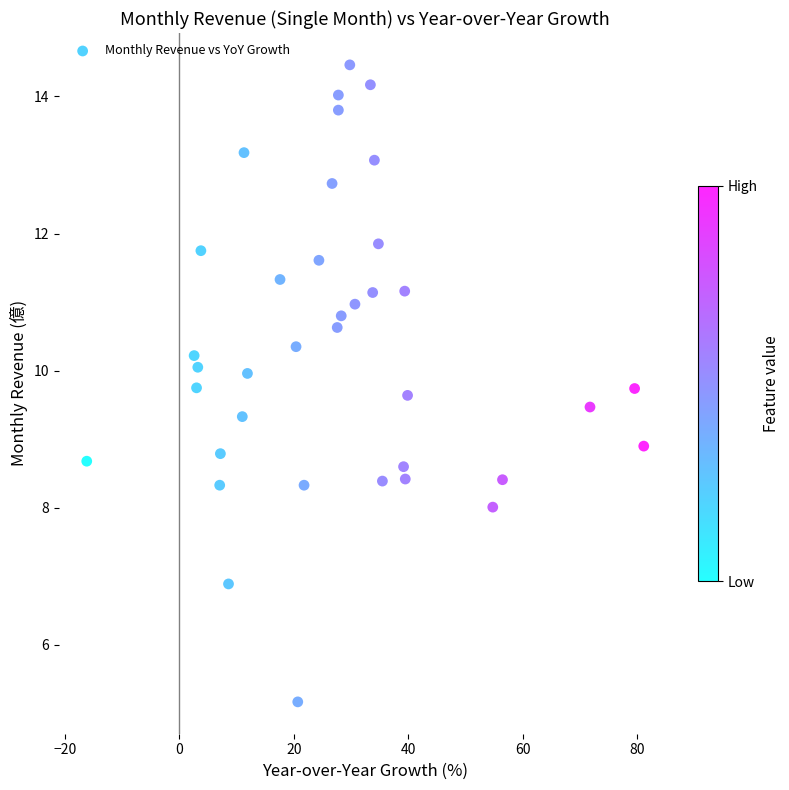

How many points are shown in the scatter plot?

37